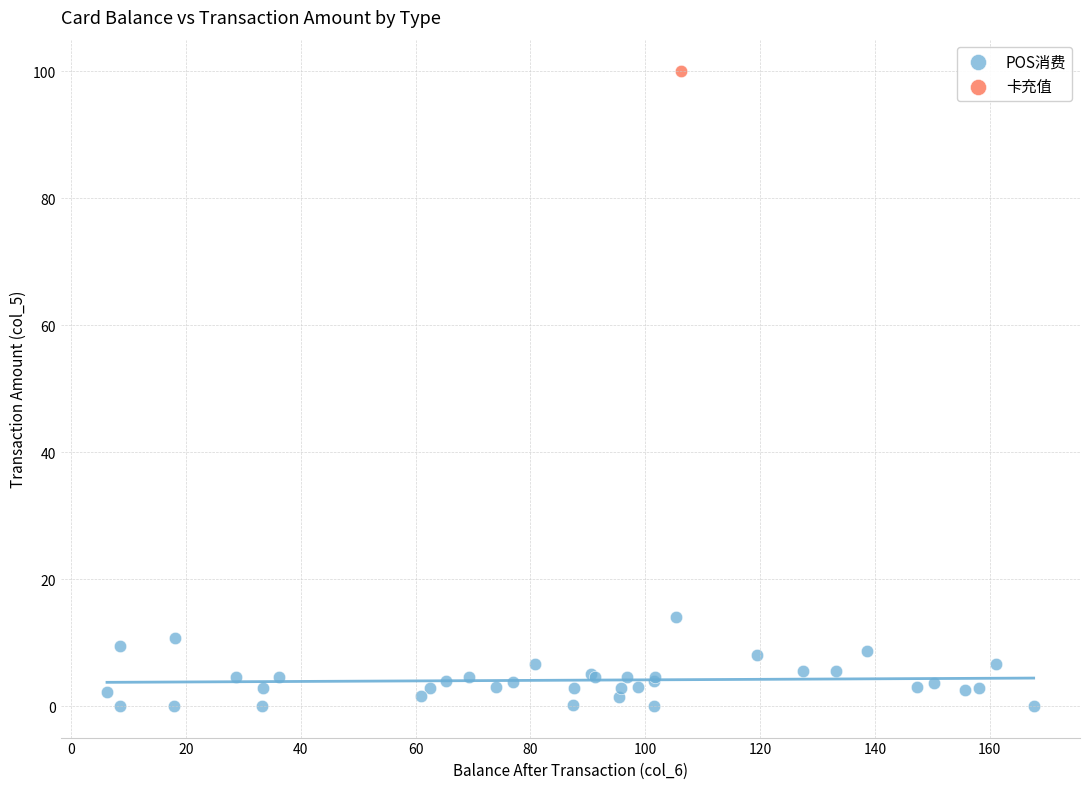

What are all the series names shown in the legend?

POS消费, 卡充值